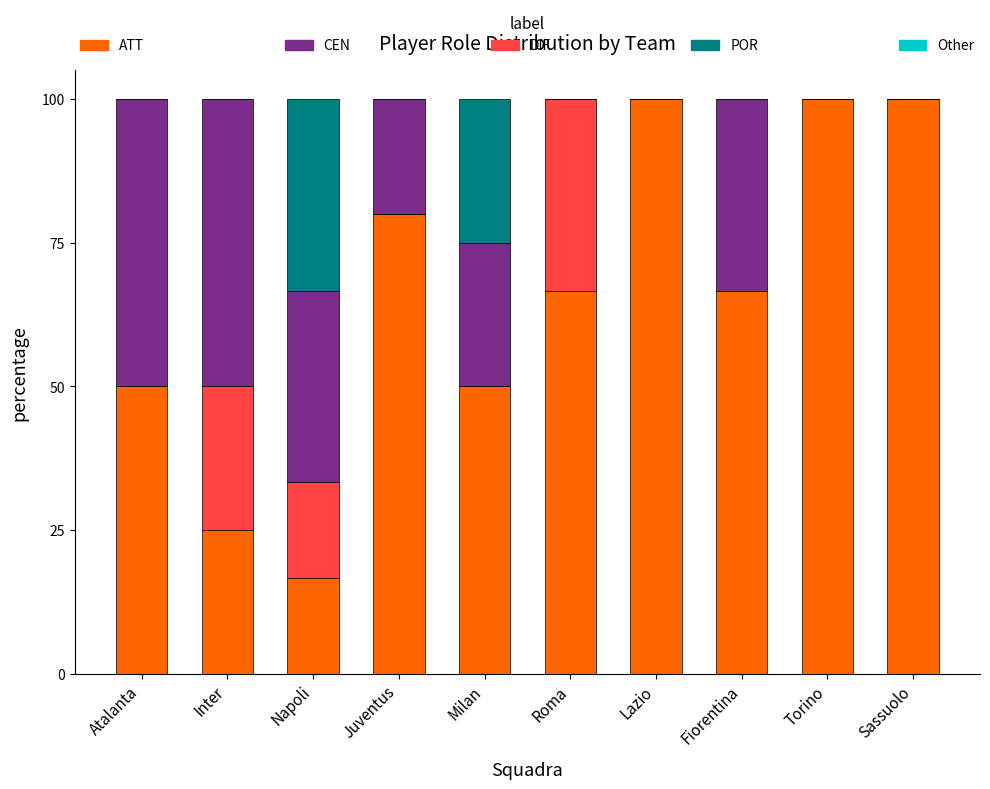

At which label does ATT first exceed 66?

Juventus